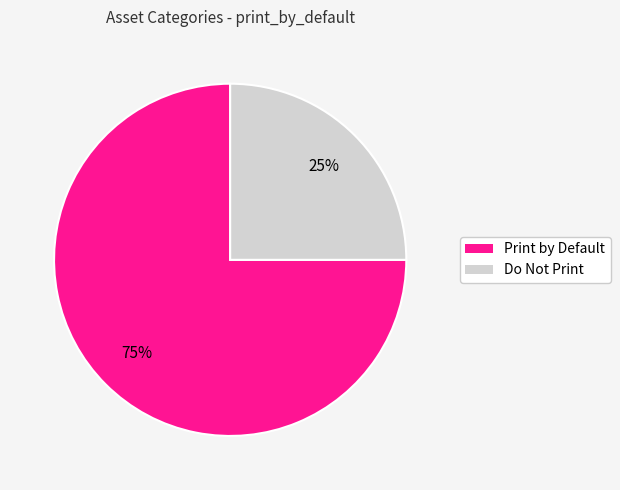

Is there a majority slice in this chart?

Yes